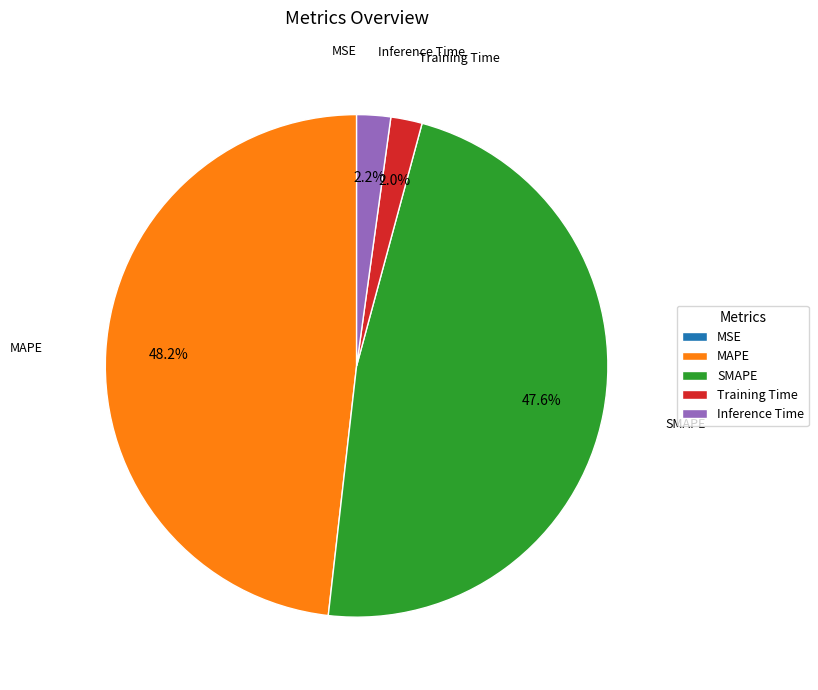

Is there a majority slice in this chart?

No